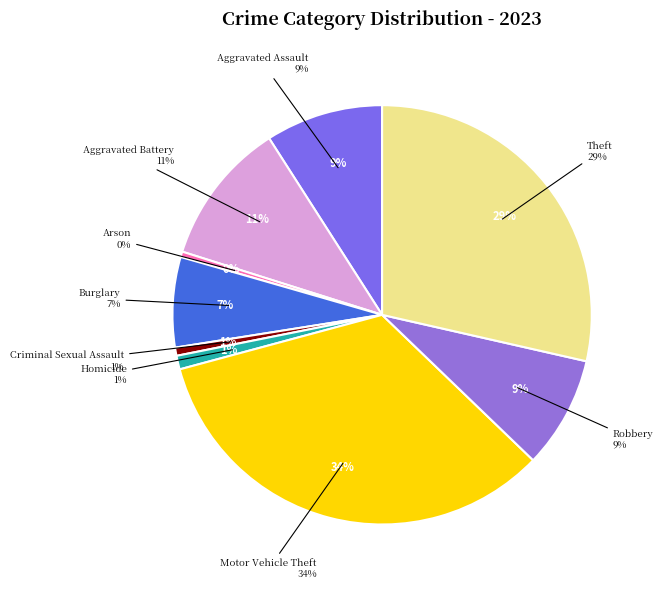

Which slice is the smallest?

Arson